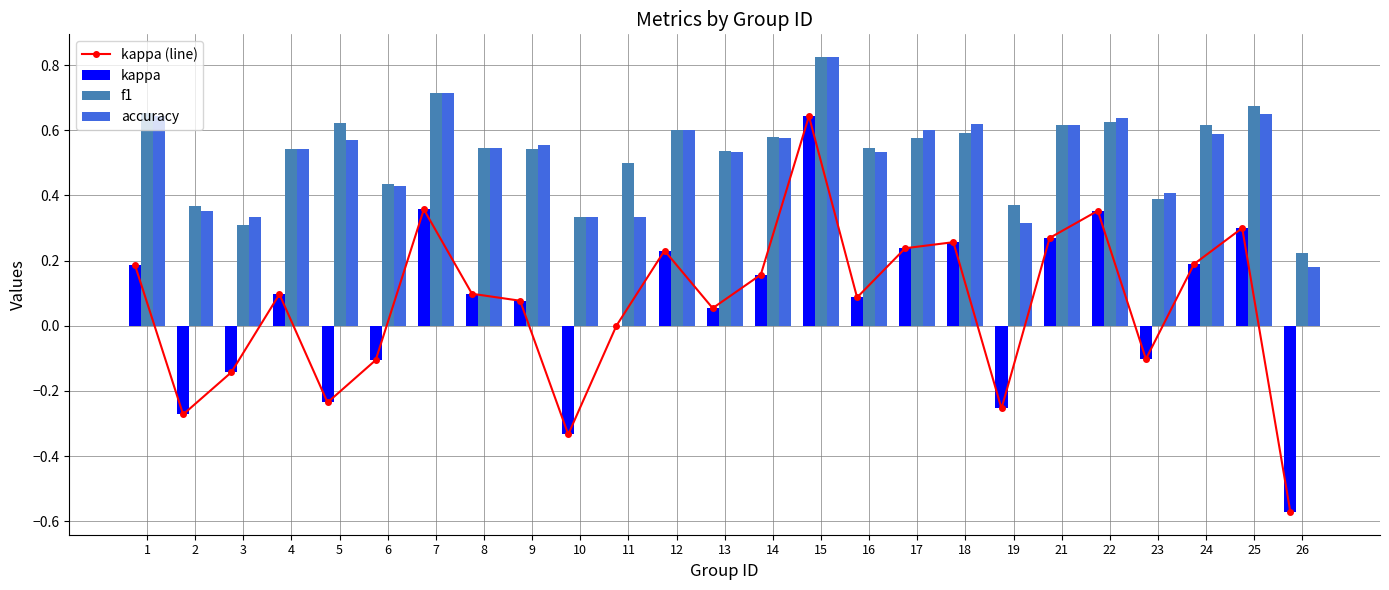

Between 16 and 21, which series saw the biggest shift?

kappa (line)